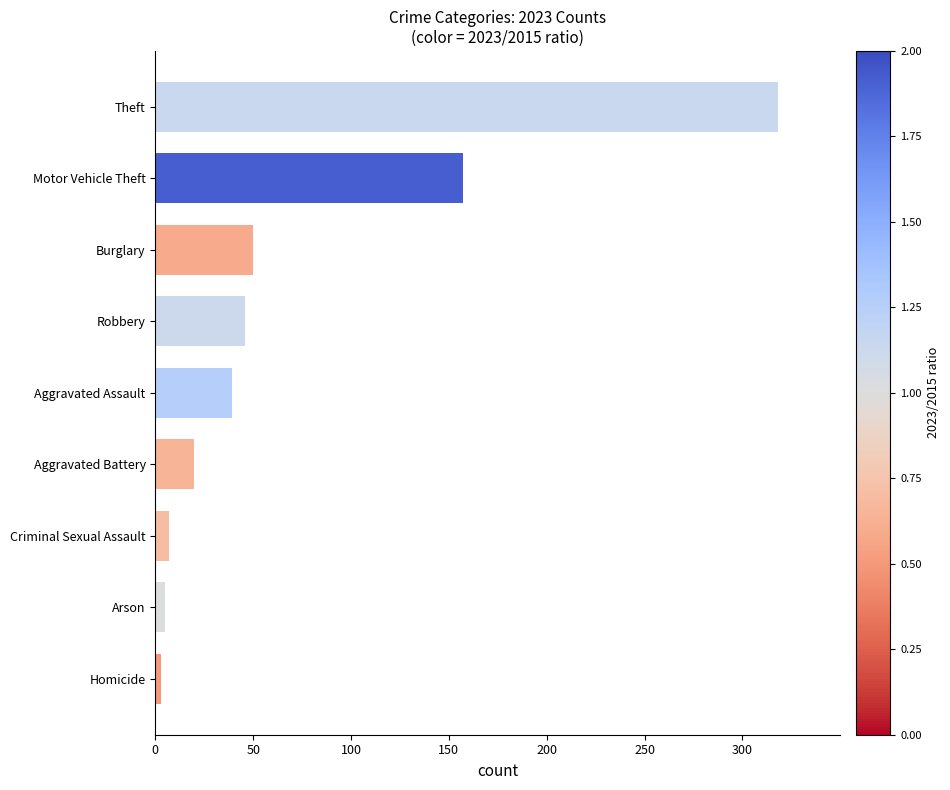

Reading bottom to top, list all the values displayed in this chart.

3	5	7	20	39	46	50	157	318